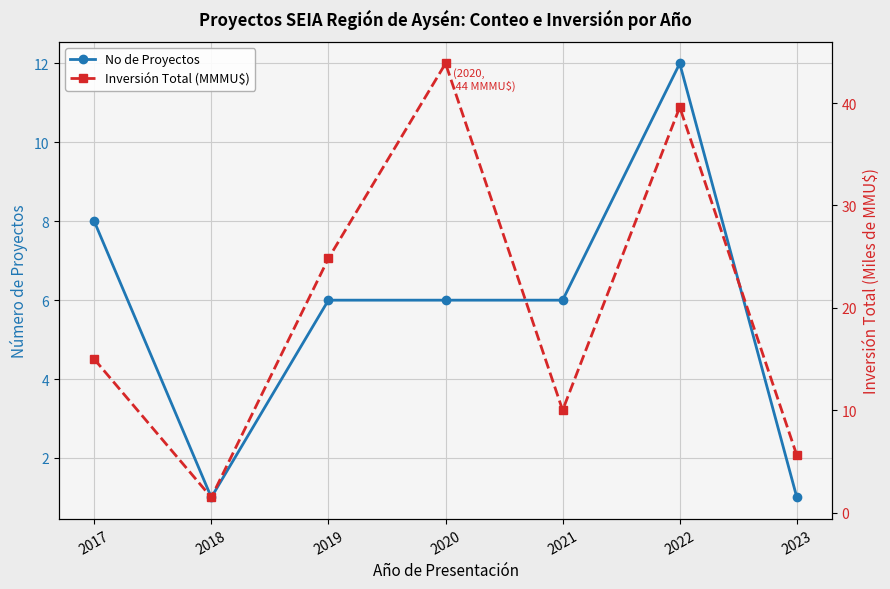

Reading left to right, extract all data points from this chart.

No de Proyectos: 8.0	1.0	6.0	6.0	6.0	12.0	1.0
Inversión Total (MMMU$): 15.0	1.5	24.8	43.9	10.0	39.6	5.6